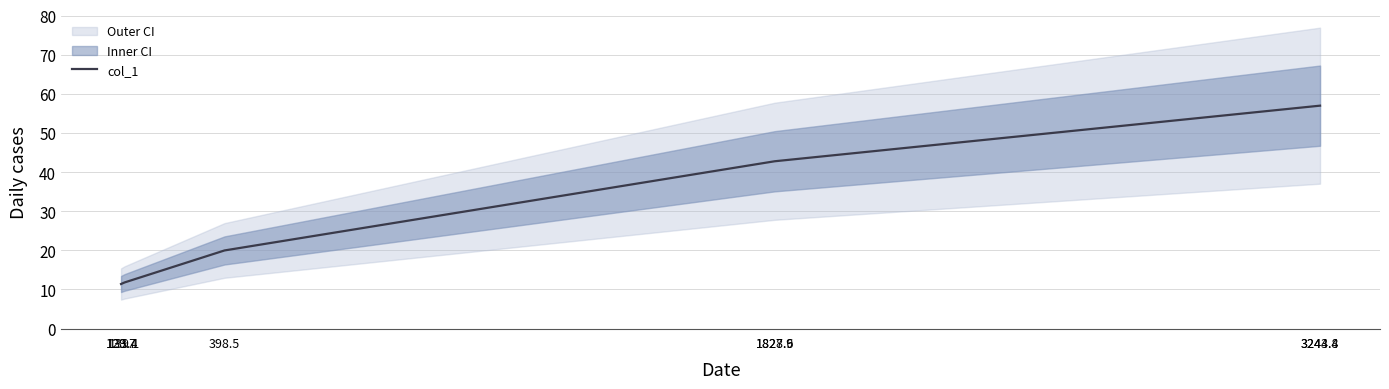

What is the label of the 2nd point from the left?

133.4